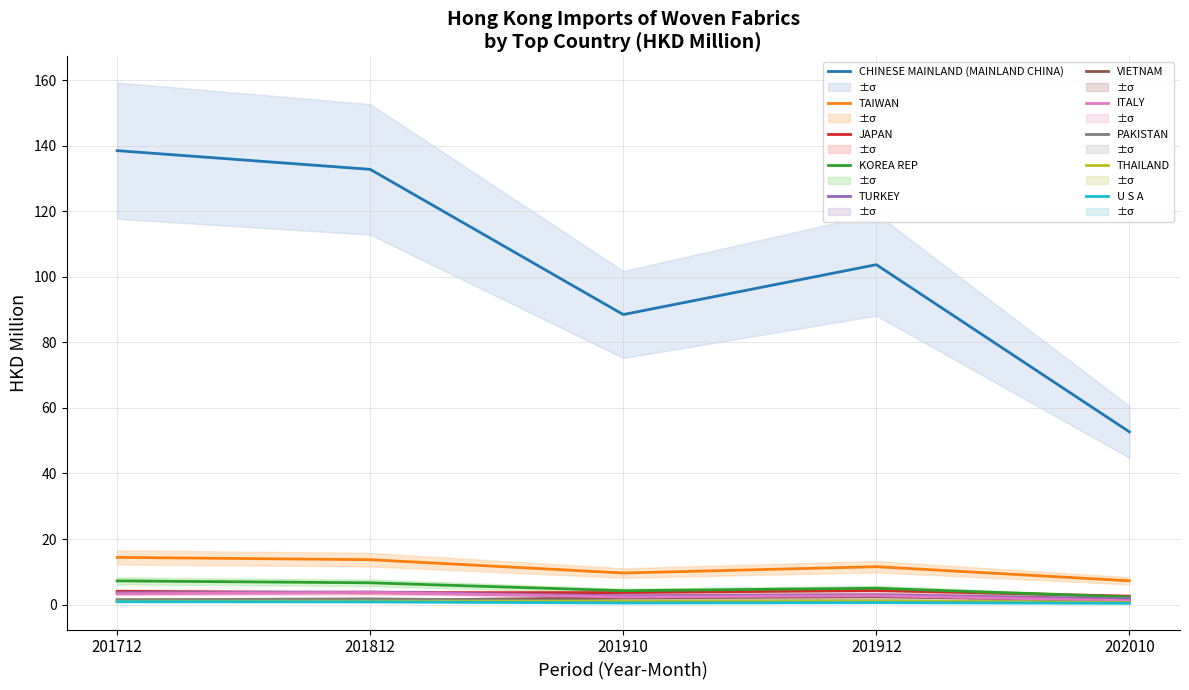

Is it true that JAPAN equals 4.0 at 201712?

True